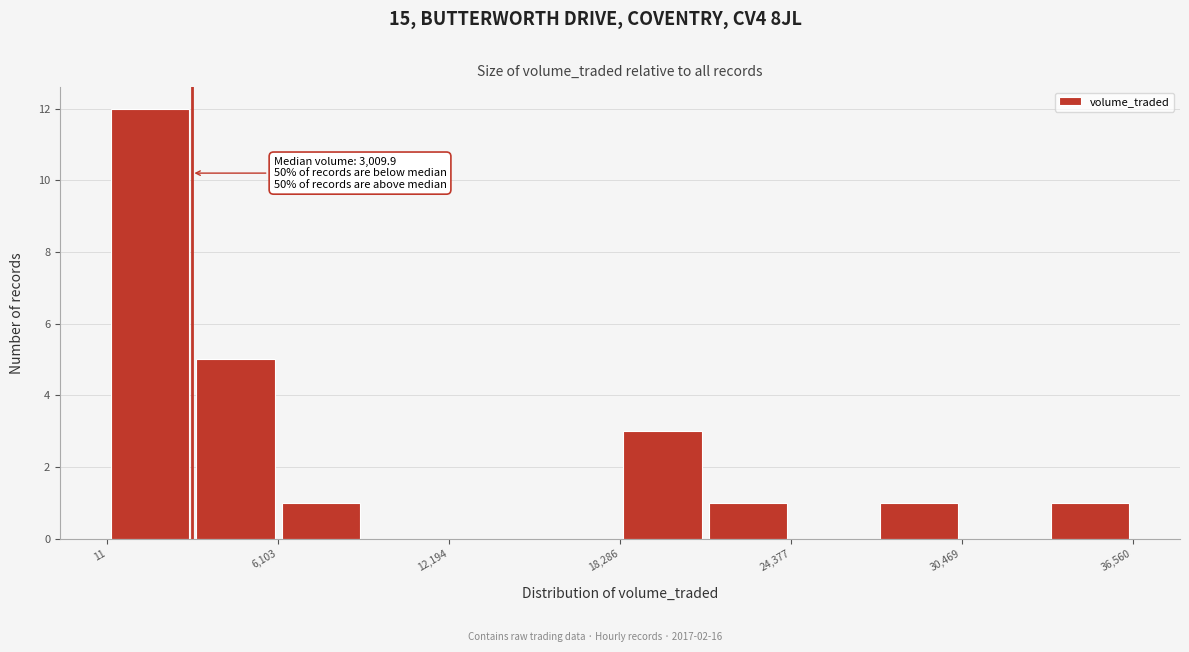

Read against the x-axis, roughly where is the centre of the tallest bar?

2000